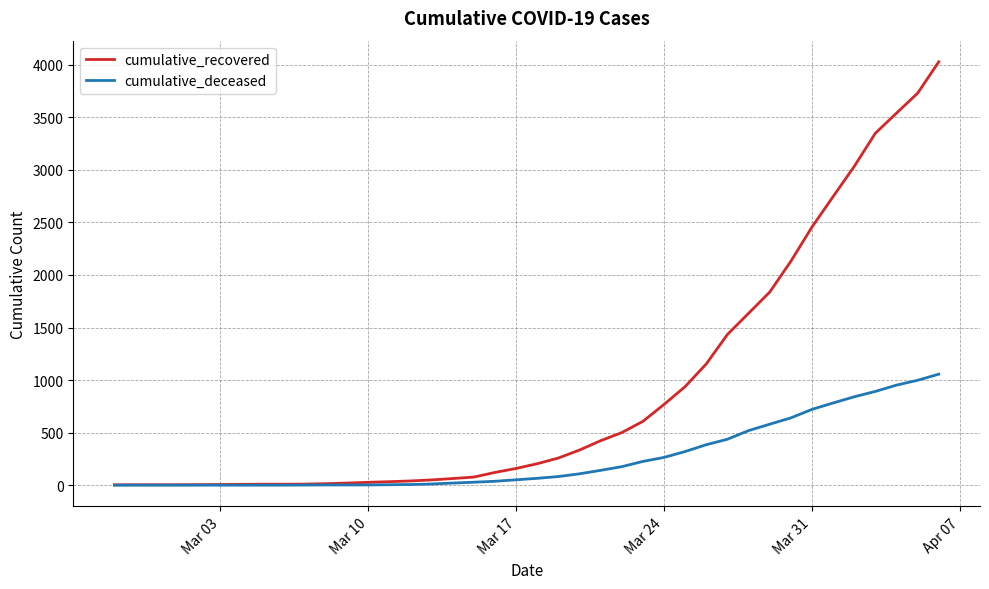

At how many categories does at least one series exceed 657?

14